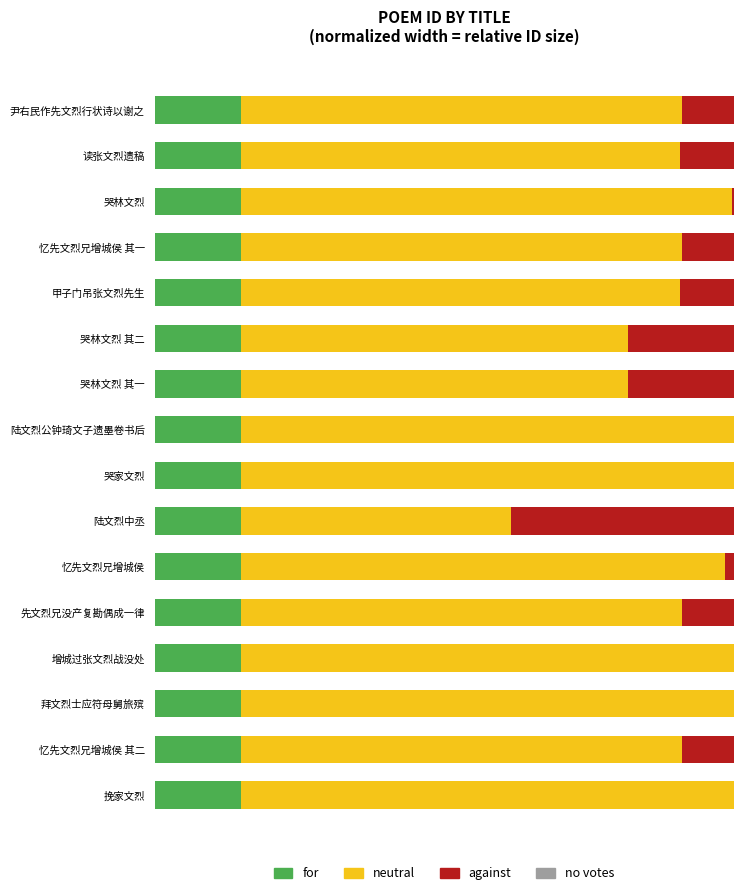

Is the value of for at 6 greater than the value of against at 1?

Yes